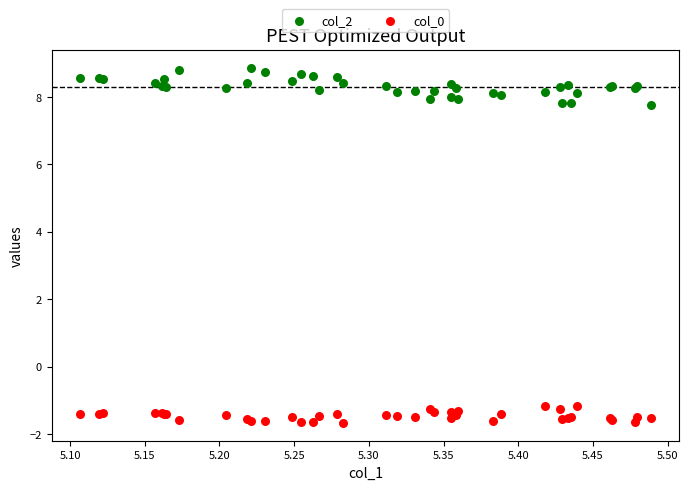

What are all the series names shown in the legend?

col_2, col_0